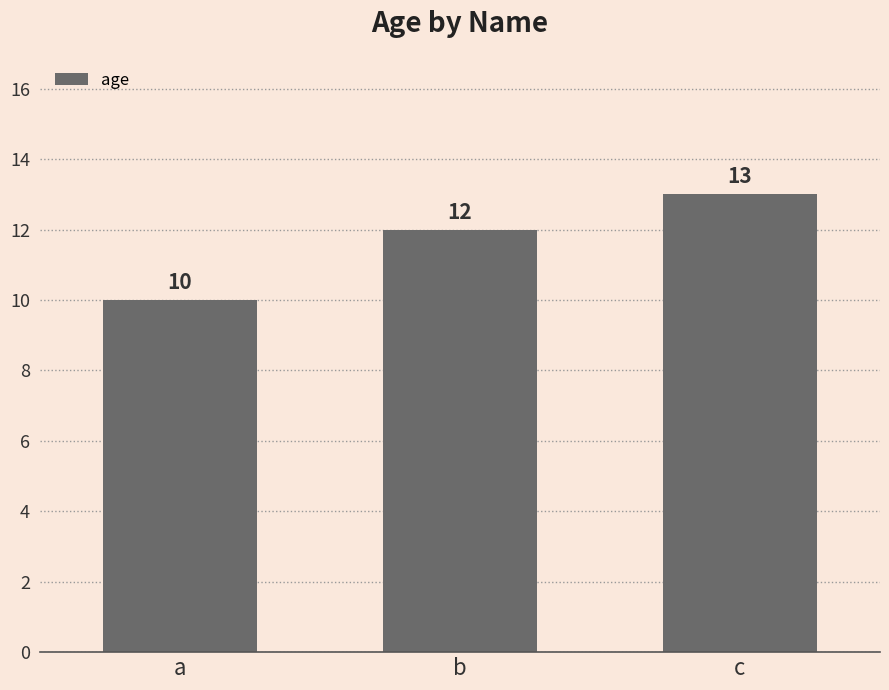

The value at c is 19. True or false?

False